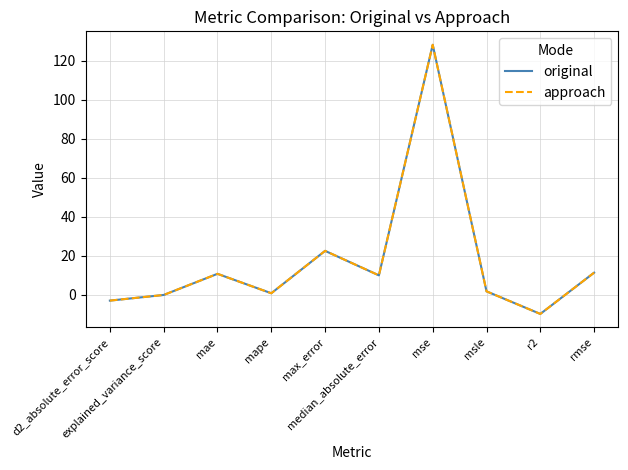

Is this an area chart (filled region under the line)?

No